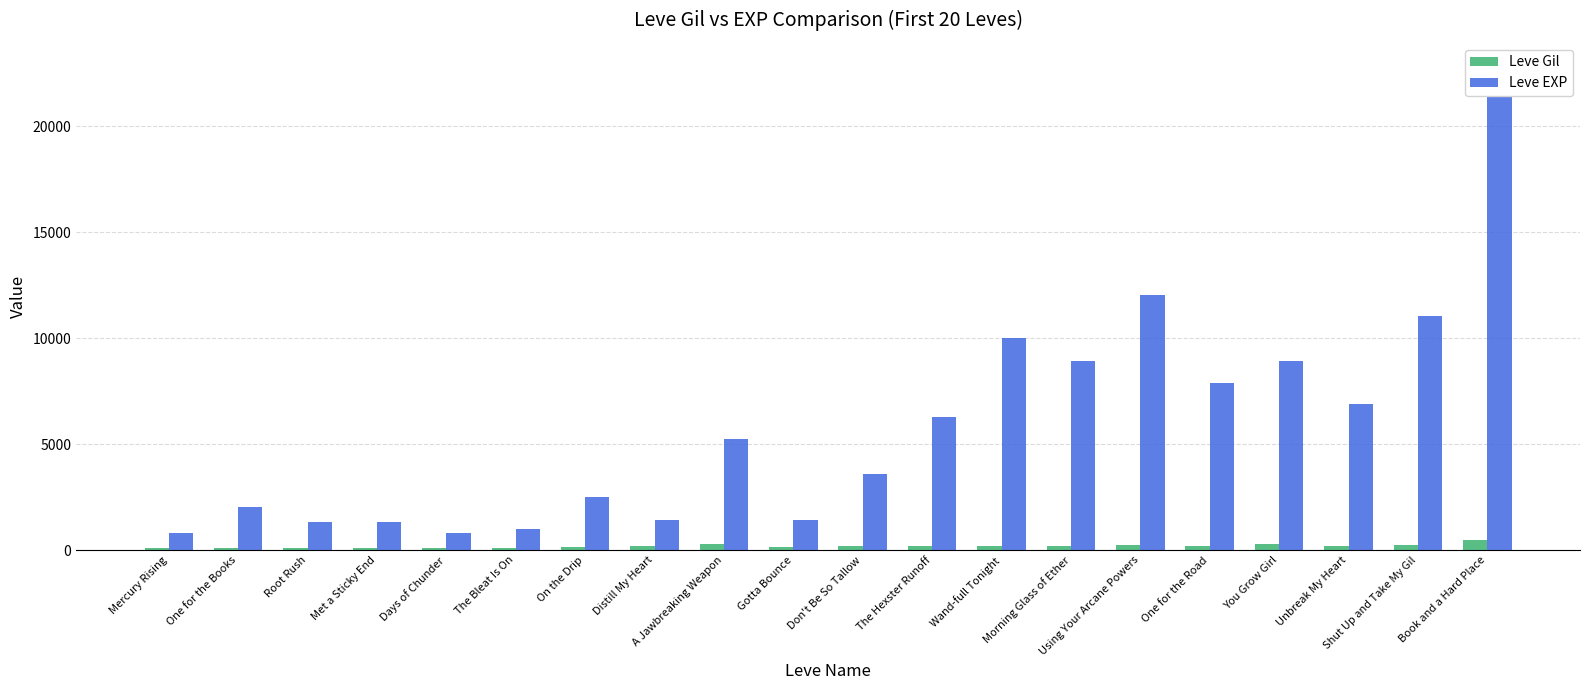

What is the total value across all series at Shut Up and Take My Gil?

11270